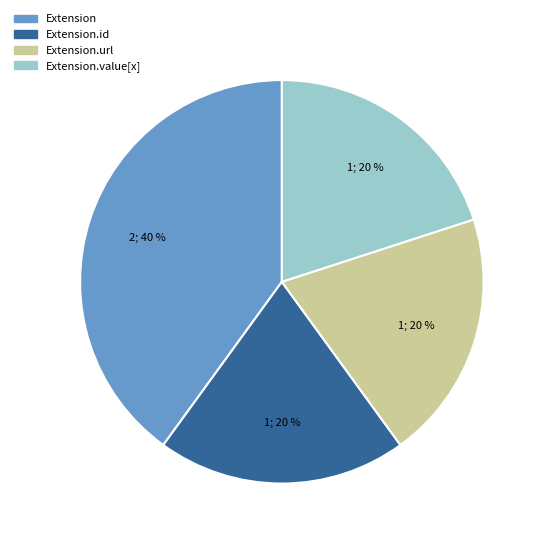

Does Extension account for over 50% of the chart?

No